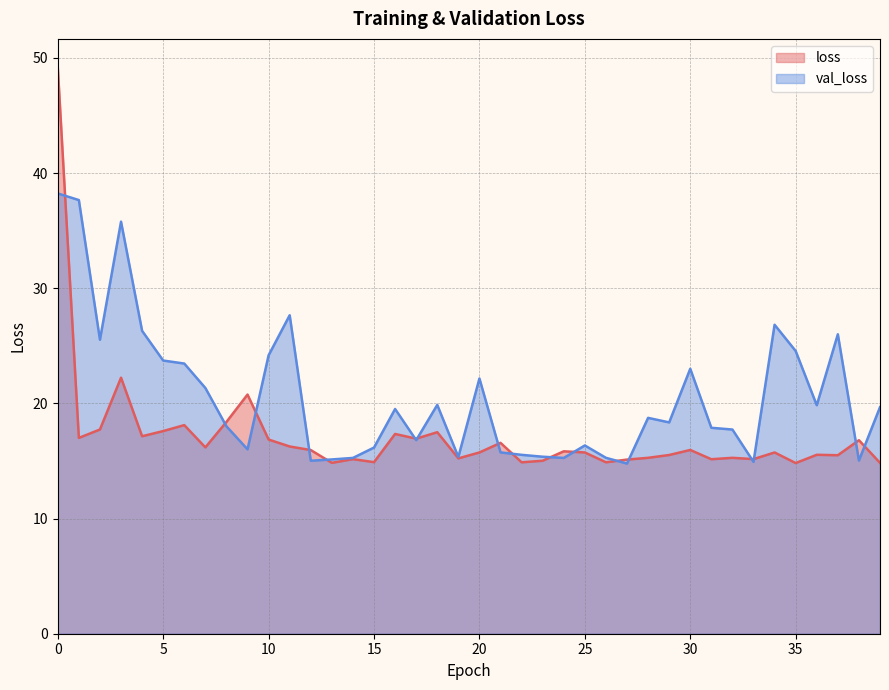

At which label is loss closest to 32?

3